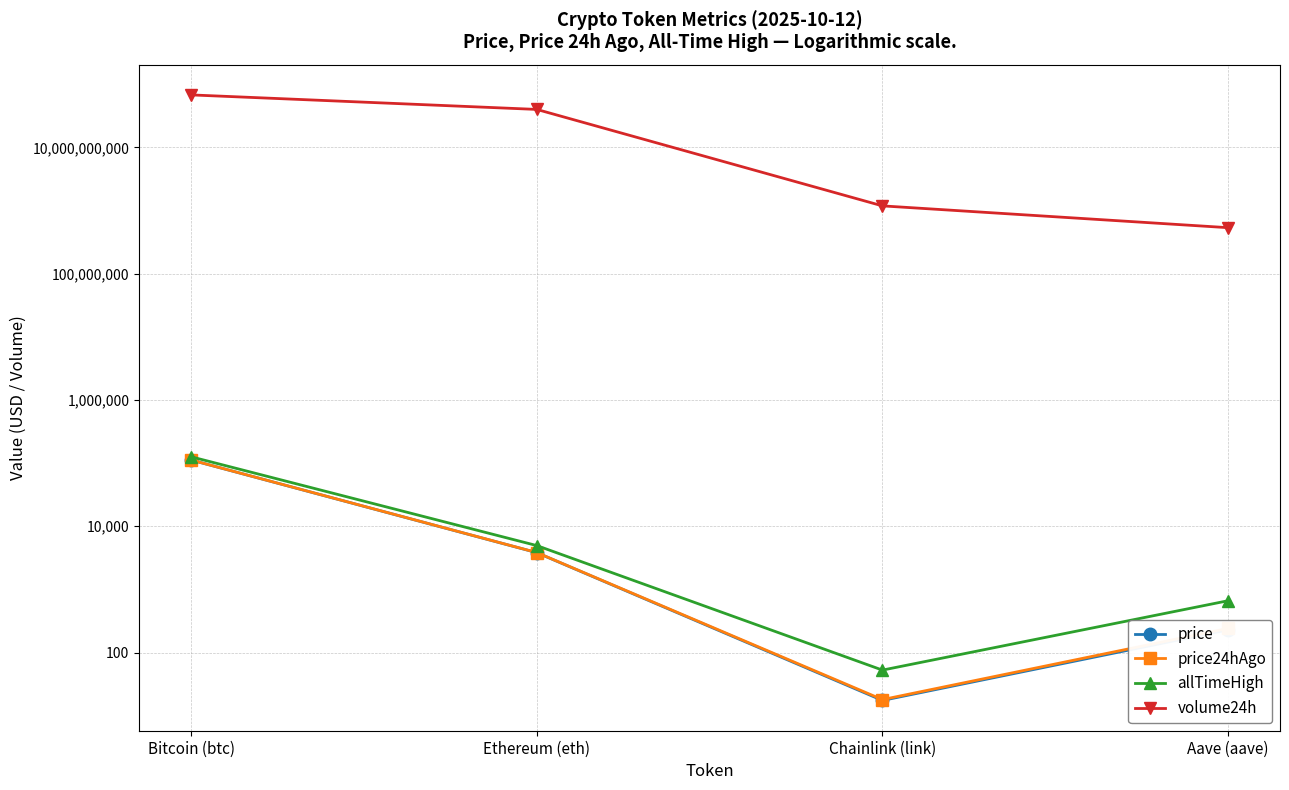

At Ethereum (eth), list the series in order from largest to smallest.

volume24h, allTimeHigh, price24hAgo, price